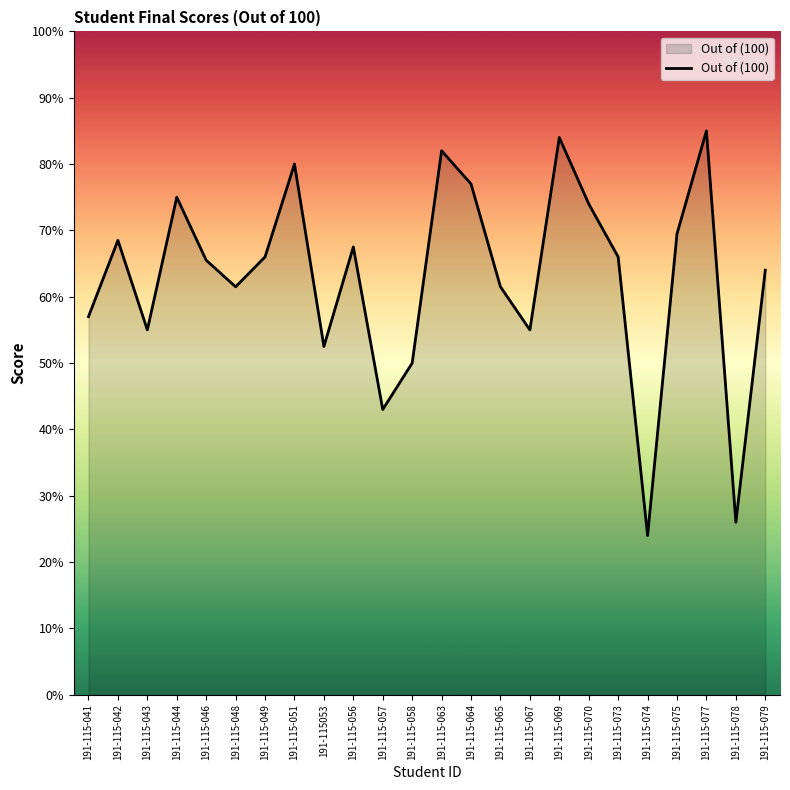

Reading left to right, list all the values displayed in this chart.

57.0	68.5	55.0	75.0	65.5	61.5	66.0	80.0	52.5	67.5	43.0	50.0	82.0	77.0	61.5	55.0	84.0	74.0	66.0	24.0	69.5	85.0	26.0	64.0